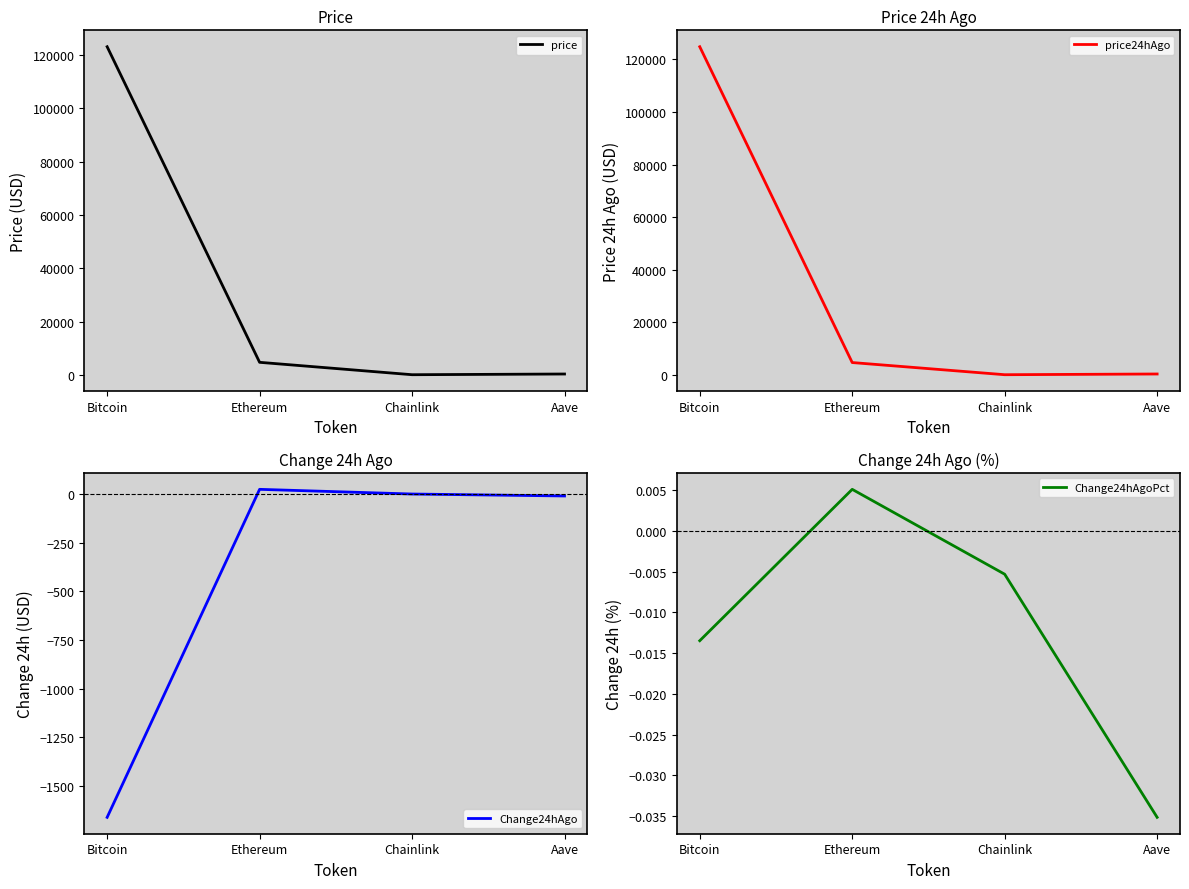

How many data points in price are above 4676?

2